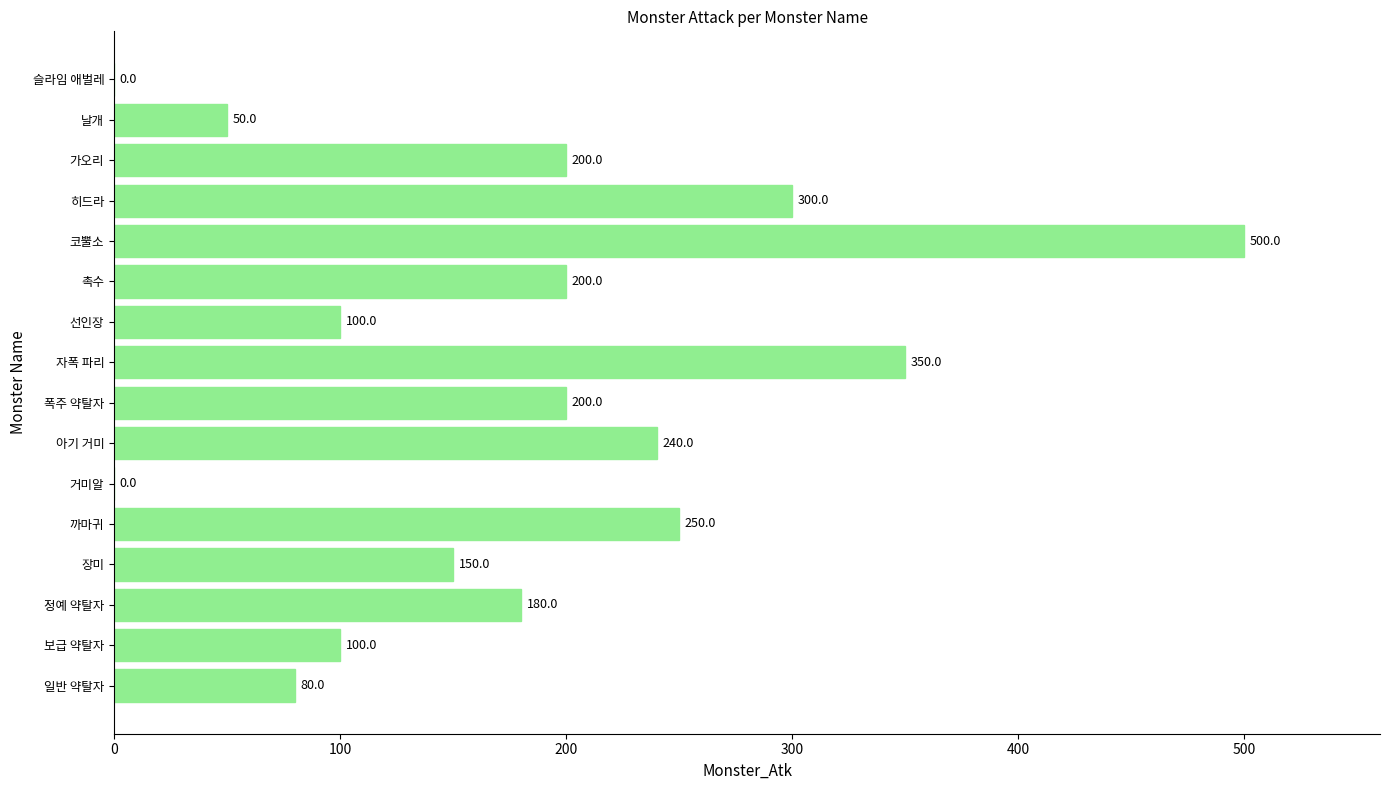

Reading bottom to top, list all the values displayed in this chart.

일반 약탈자=80	보급 약탈자=100	정예 약탈자=180	장미=150	까마귀=250	거미알=0	아기 거미=240	폭주 약탈자=200	자폭 파리=350	선인장=100	촉수=200	코뿔소=500	히드라=300	가오리=200	날개=50	슬라임 애벌레=0